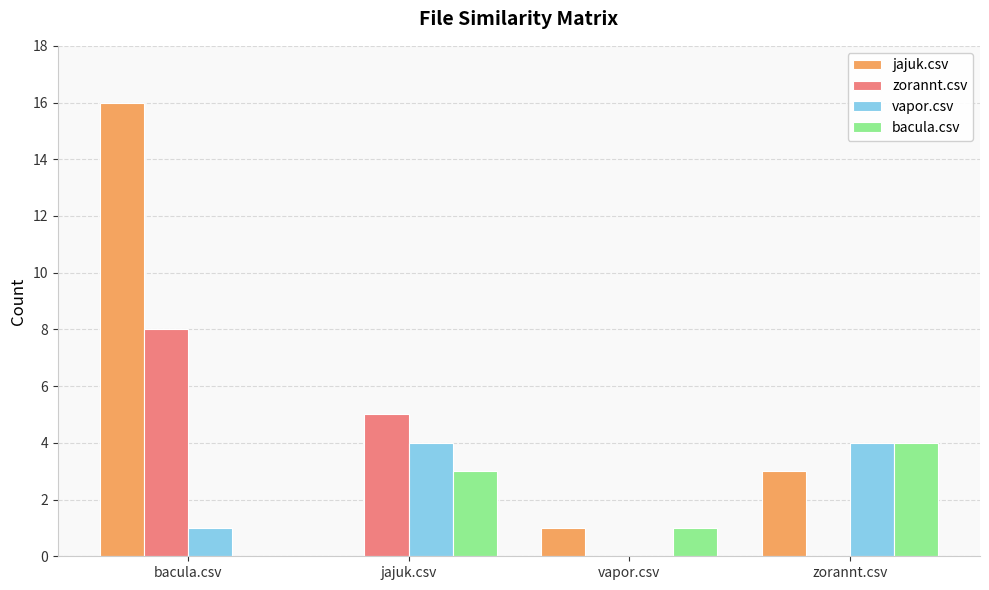

Are the bars grouped side by side (vs. stacked)?

Yes